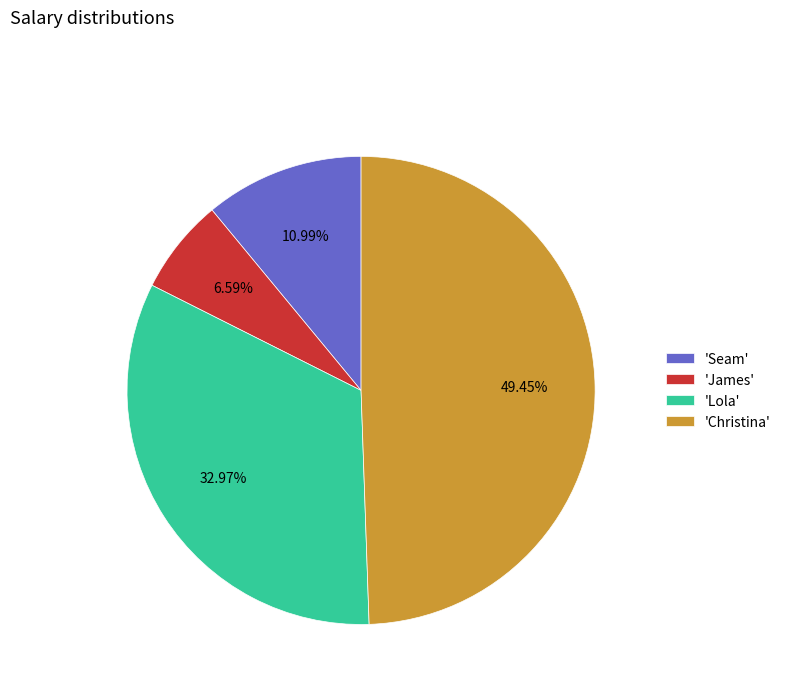

What is the smallest slice in the pie chart?

'James'